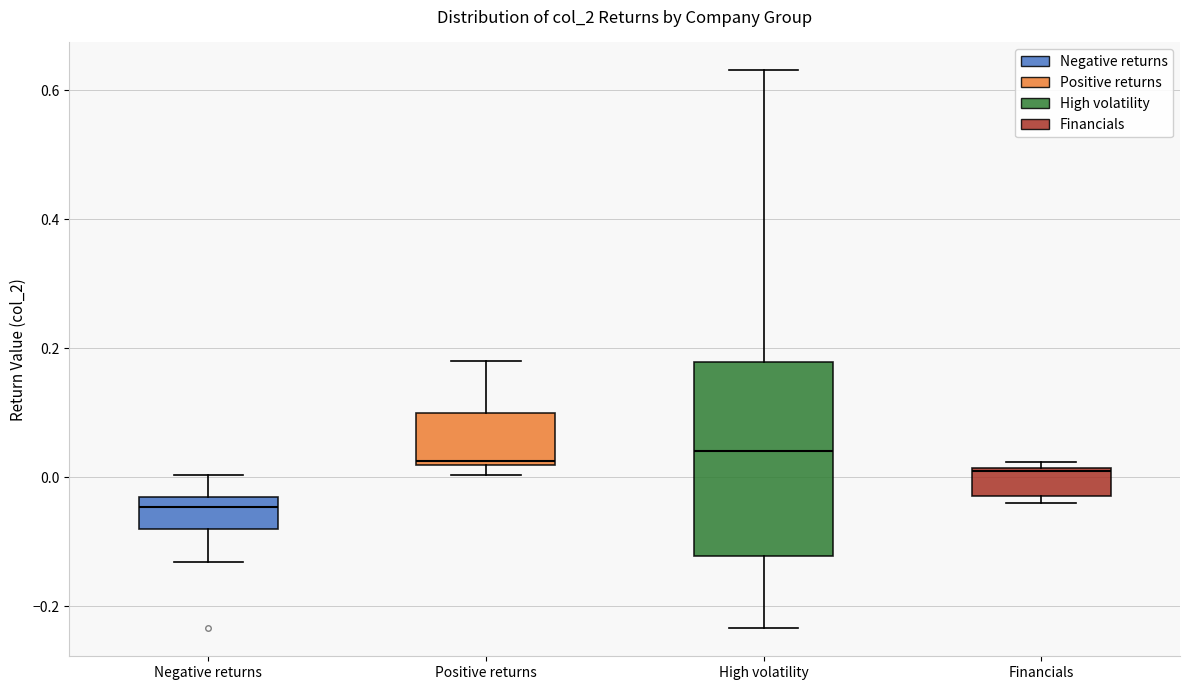

Which box is the tallest, from its lower edge to its upper edge?

High volatility